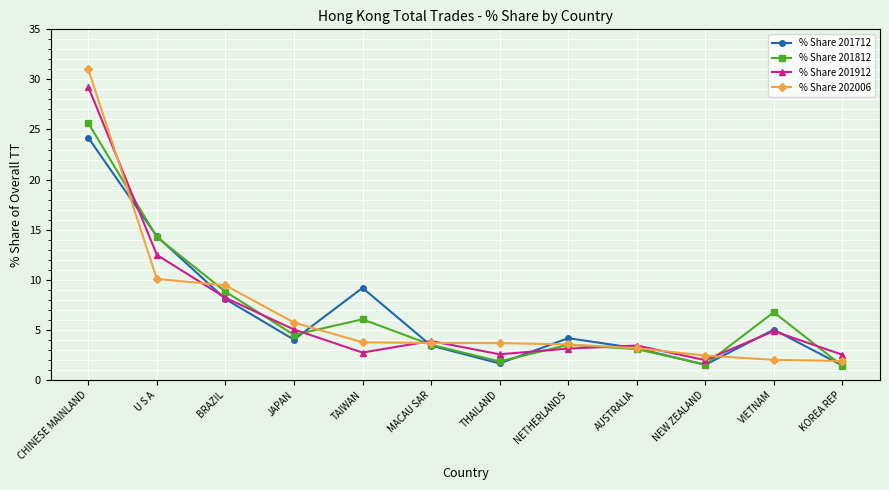

Read the % Share 201912 value at VIETNAM.

4.9